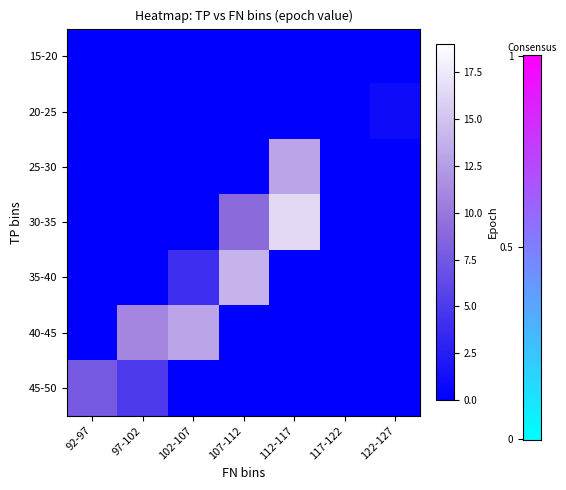

Reading left to right, list all the values displayed in this chart.

15-20: 92-97=0.0	97-102=0.0	102-107=0.0	107-112=0.0	112-117=0.0	117-122=0.0	122-127=0.0
20-25: 92-97=0.0	97-102=0.0	102-107=0.0	107-112=0.0	112-117=0.0	117-122=0.0	122-127=1.0
25-30: 92-97=0.0	97-102=0.0	102-107=0.0	107-112=0.0	112-117=13.0	117-122=0.0	122-127=0.0
30-35: 92-97=0.0	97-102=0.0	102-107=0.0	107-112=9.0	112-117=16.5	117-122=0.0	122-127=0.0
35-40: 92-97=0.0	97-102=0.0	102-107=4.0	107-112=14.0	112-117=0.0	117-122=0.0	122-127=0.0
40-45: 92-97=0.0	97-102=11.0	102-107=13.0	107-112=0.0	112-117=0.0	117-122=0.0	122-127=0.0
45-50: 92-97=7.7	97-102=5.0	102-107=0.0	107-112=0.0	112-117=0.0	117-122=0.0	122-127=0.0